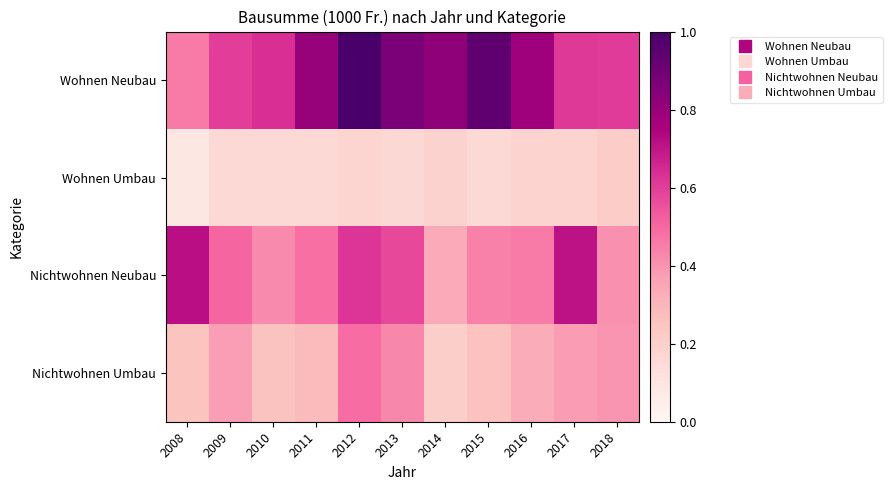

Between 2015 and 2018, which series saw the biggest shift?

Wohnen Neubau